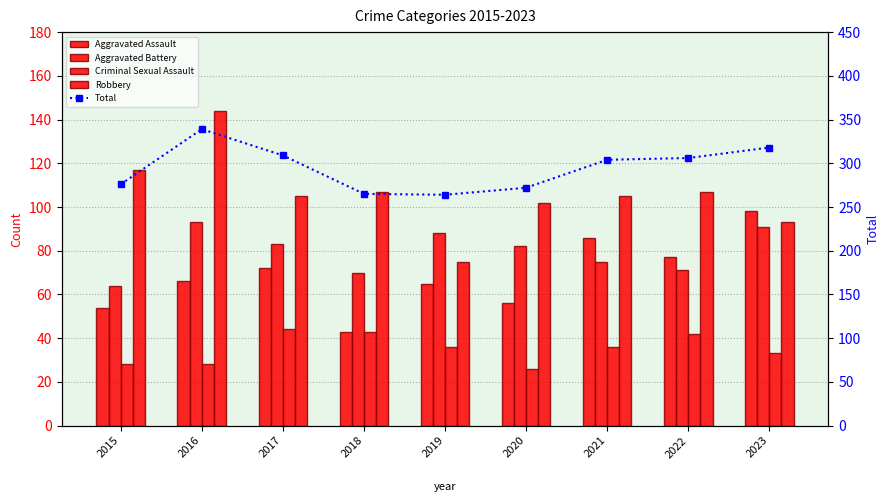

What are all the series names shown in the legend?

Aggravated Assault, Aggravated Battery, Criminal Sexual Assault, Robbery, Total